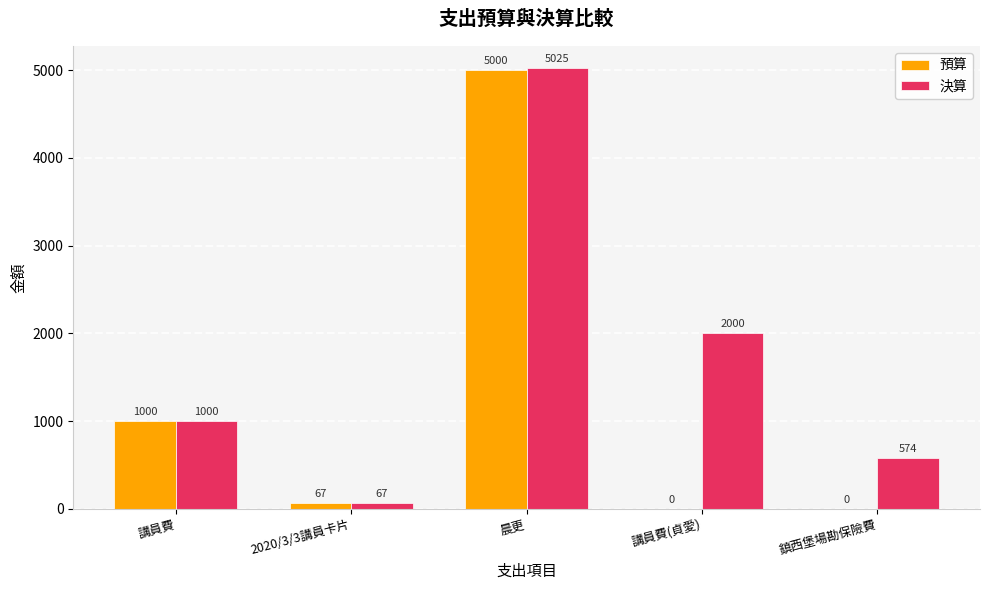

What is the average value of the 決算 series?

1733